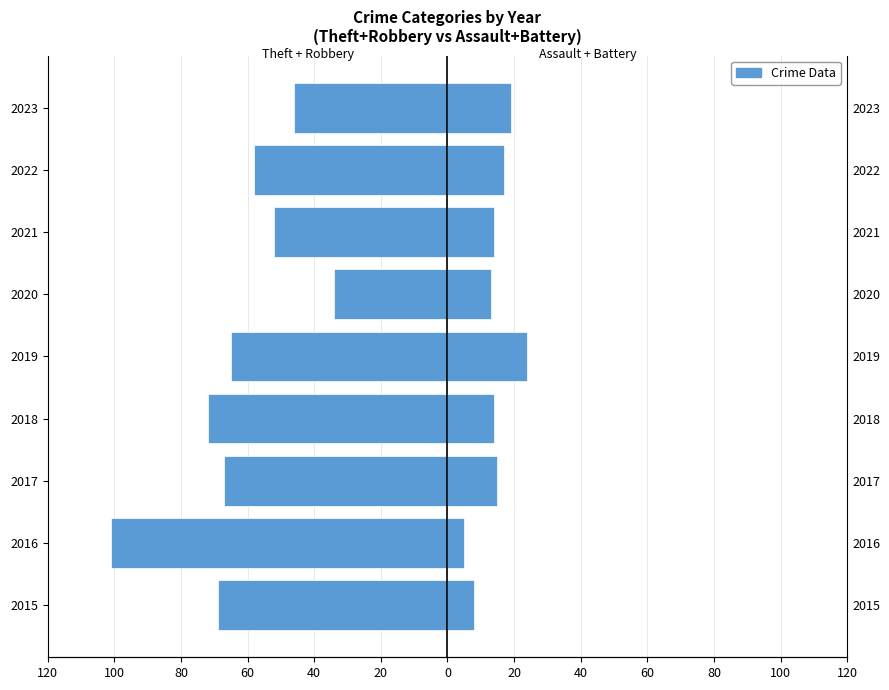

What is the maximum value for Theft + Robbery?

-34